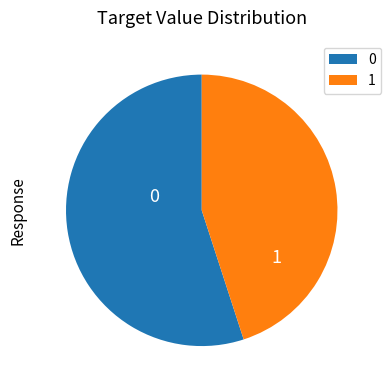

True or false: 0 accounts for 70% of the total.

False